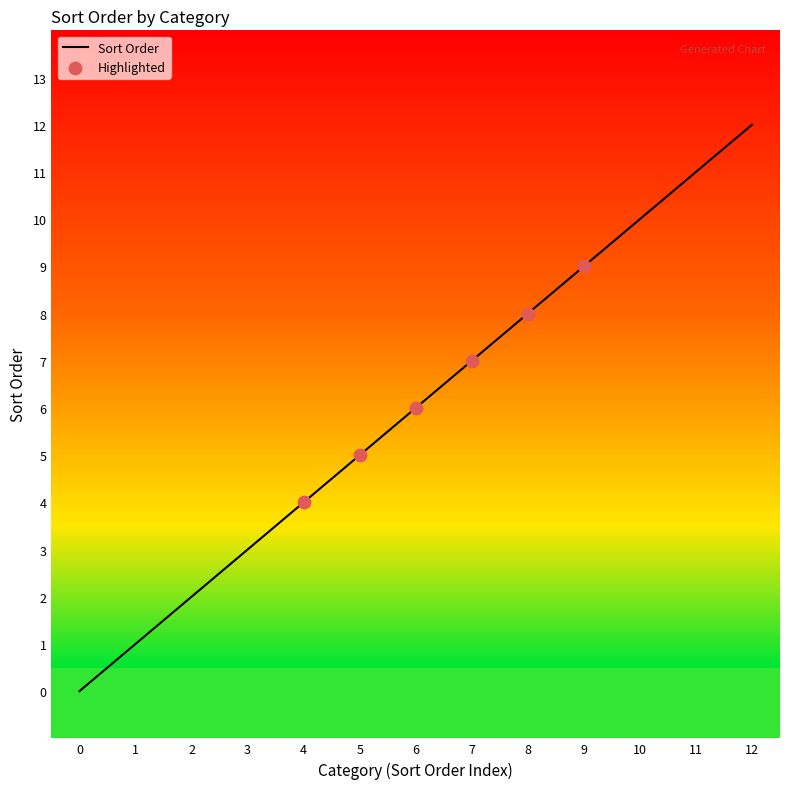

What is the change in value from 7 to 11?

+4